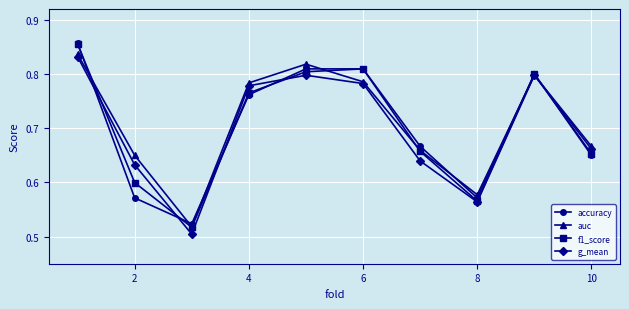

True or false: f1_score has more than 1 points higher than both neighbors.

True